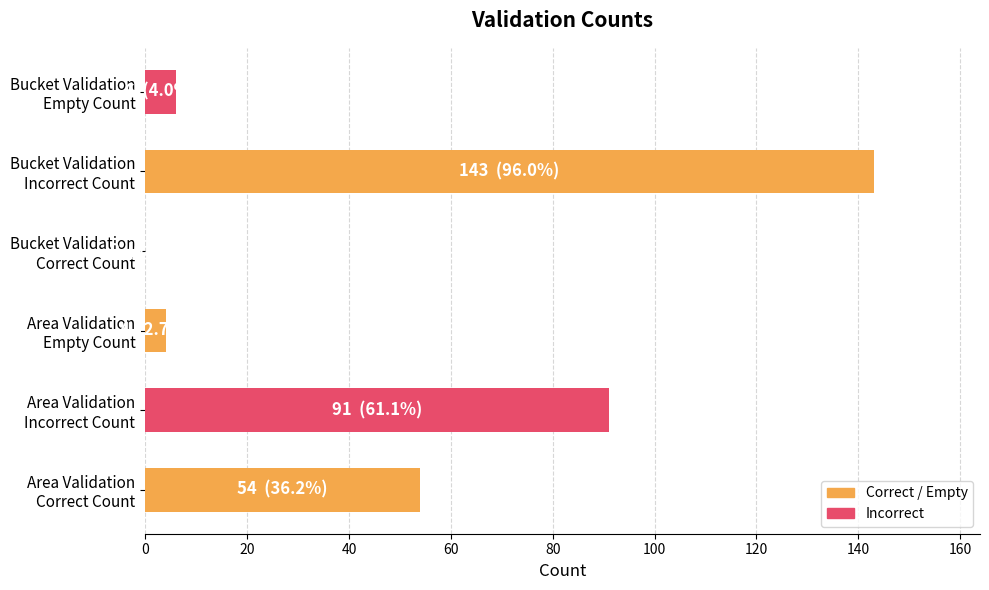

What is the sum of all values?

298